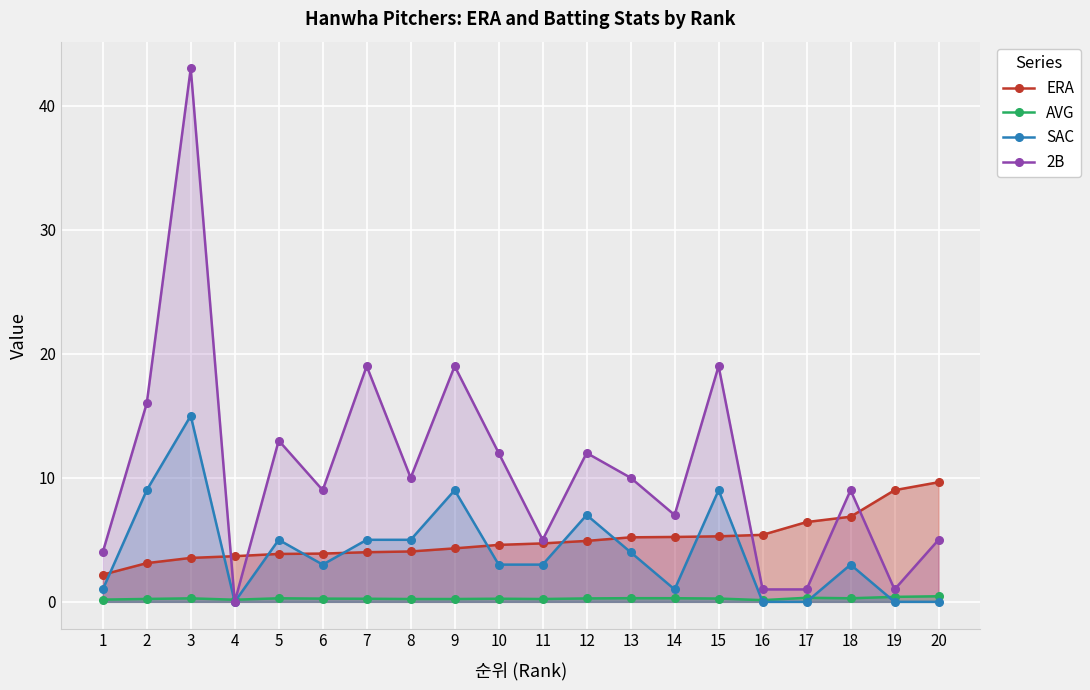

How many lines are shown in the chart?

4